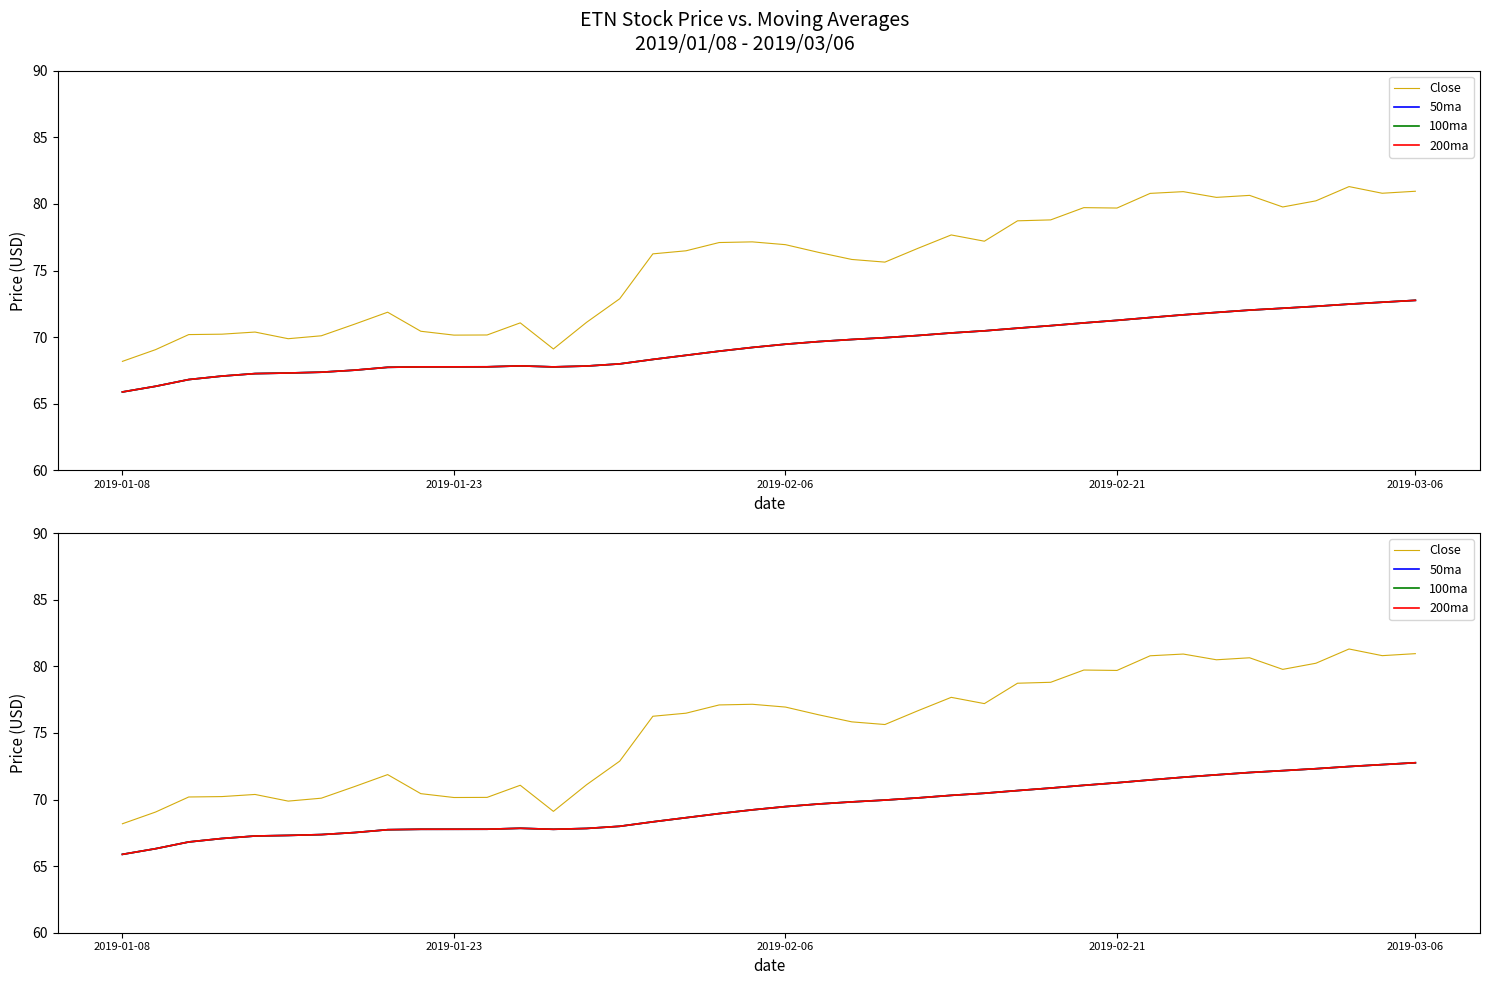

Rank the series by their maximum value, from highest to lowest.

Close, 50ma, 100ma, 200ma